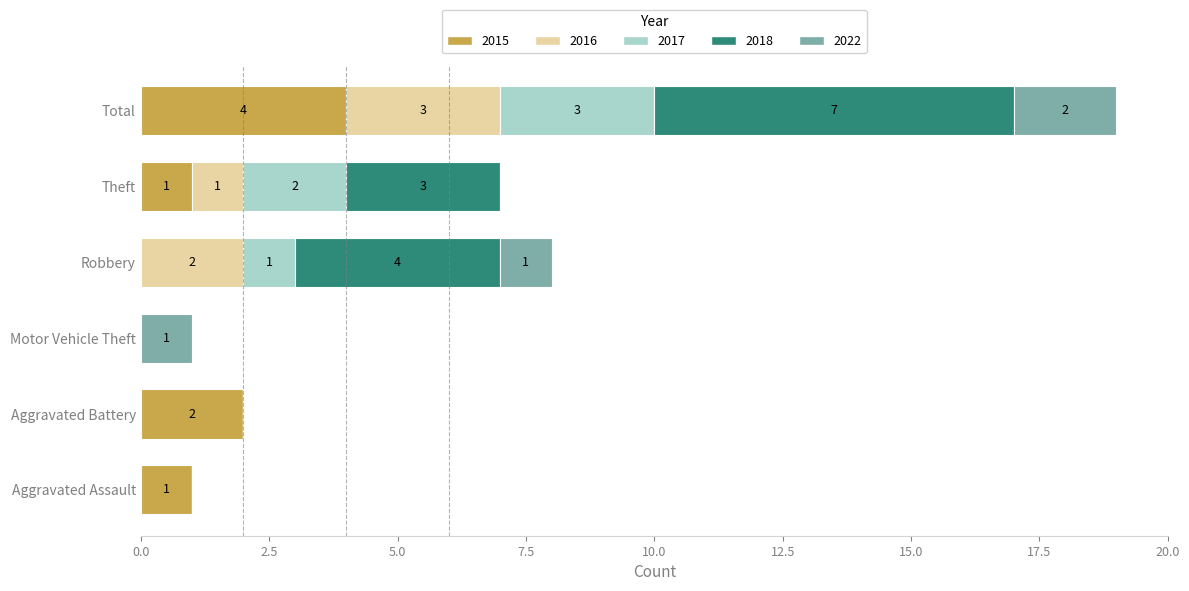

Which category has the highest value in the 2015 series?

Total